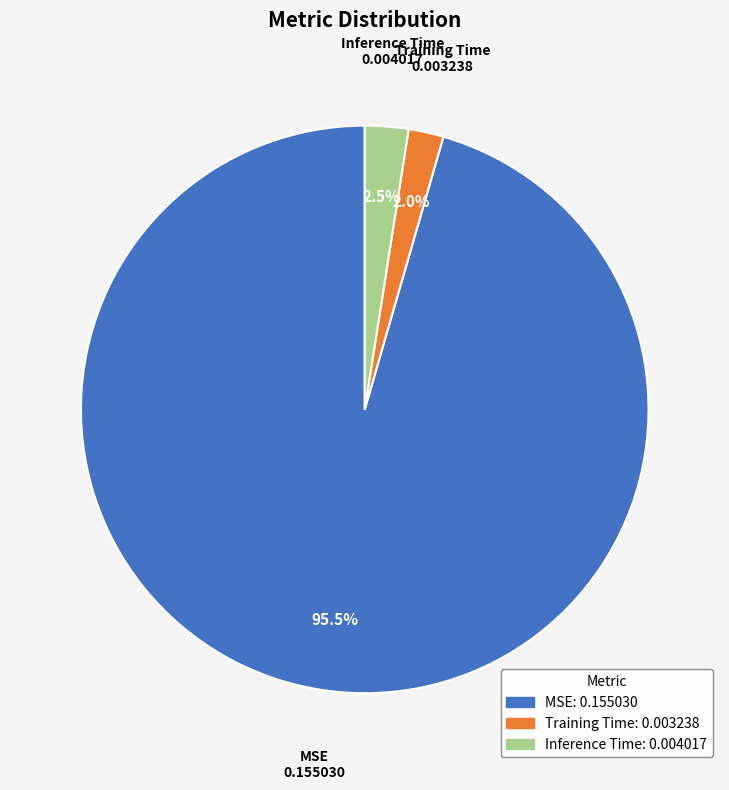

True or false: Training Time accounts for 10% of the total.

False